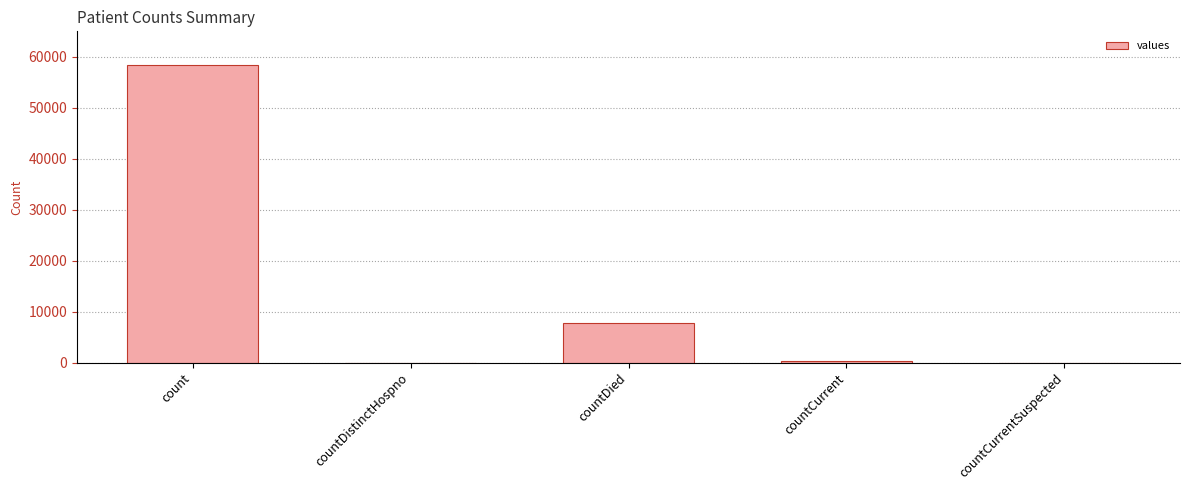

What is the change in value from countDistinctHospno to countDied?

+7810